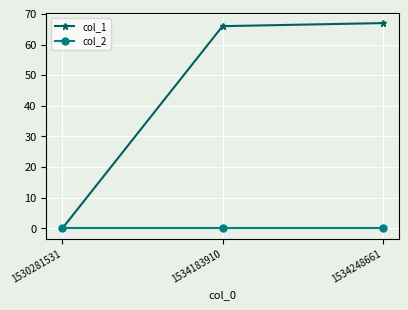

Which series changed the most between 1530281531 and 1534248661?

col_1